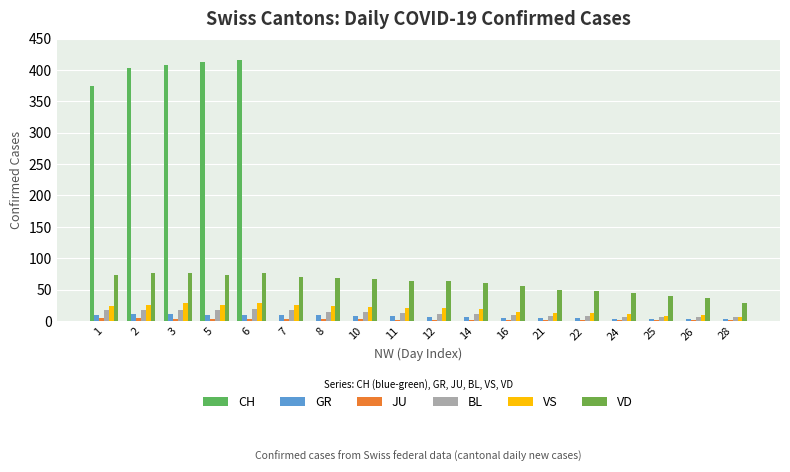

Are the bars horizontal?

No